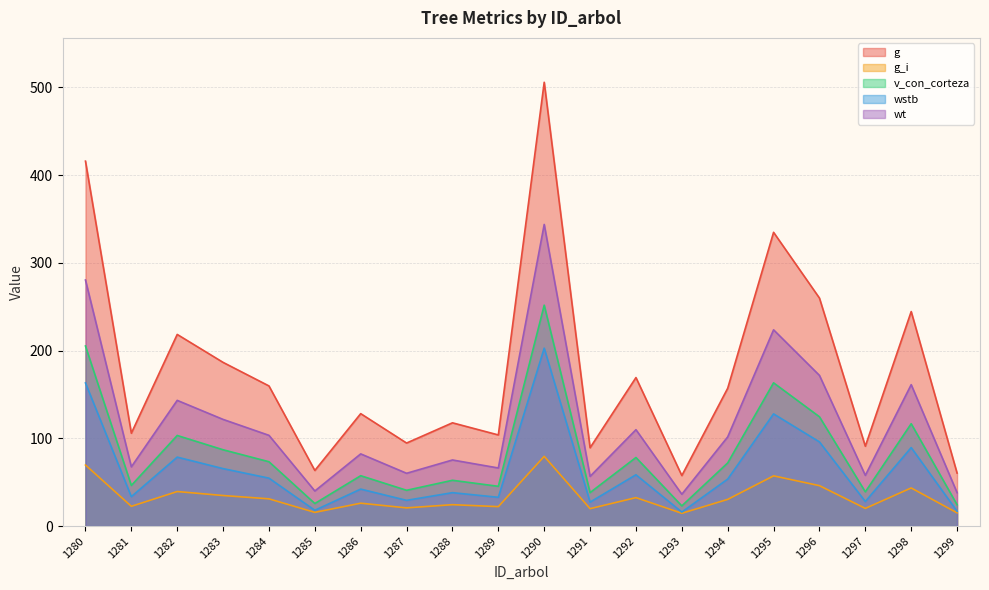

The g series shows 234.1 at 1294. True or false?

False